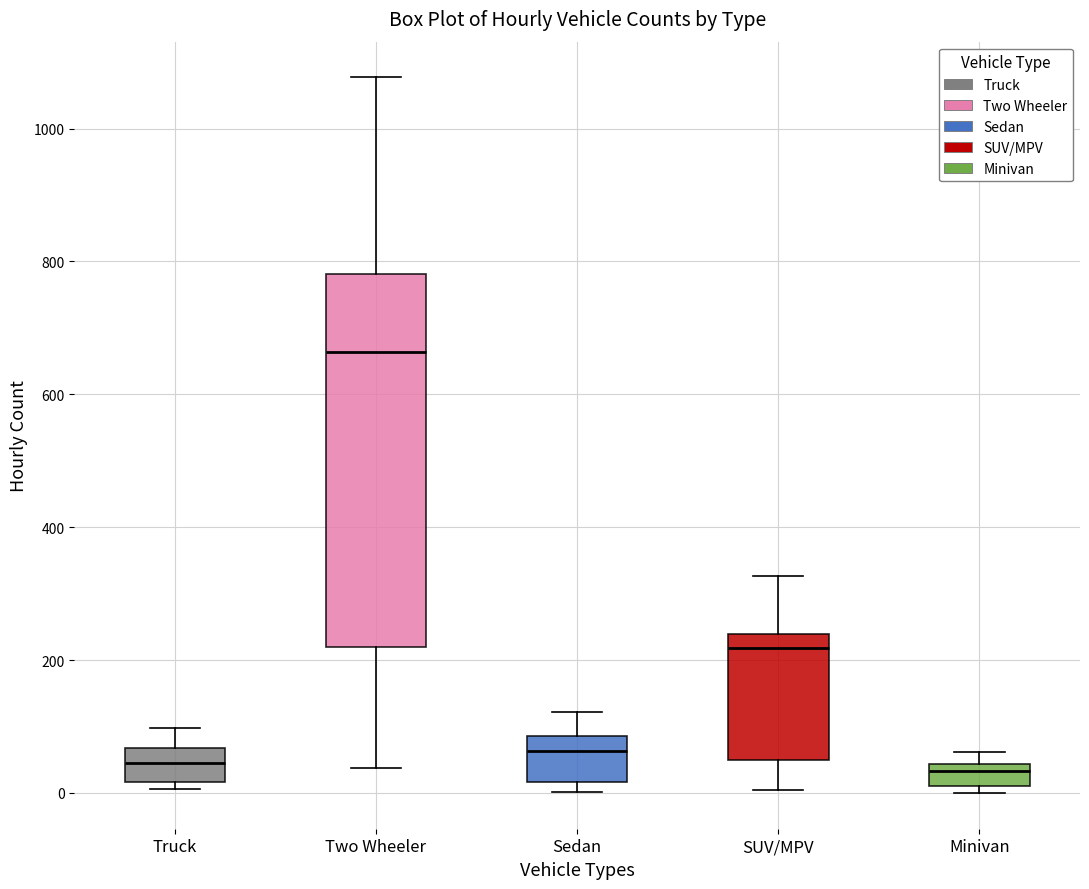

Reading left to right, read every box against the y-axis: the position of its median line, the range the box covers, and the ends of its whiskers. The values are not printed on the chart, so give them approximately, as read against the axis.

Truck: median 40, box 20 to 60, whiskers 0 to 100
Two Wheeler: median 660, box 220 to 780, whiskers 40 to 1080
Sedan: median 60, box 20 to 80, whiskers 0 to 120
SUV/MPV: median 220, box 40 to 240, whiskers 0 to 320
Minivan: median 40 (just below the box's upper edge), box 20 to 40, whiskers 0 to 60